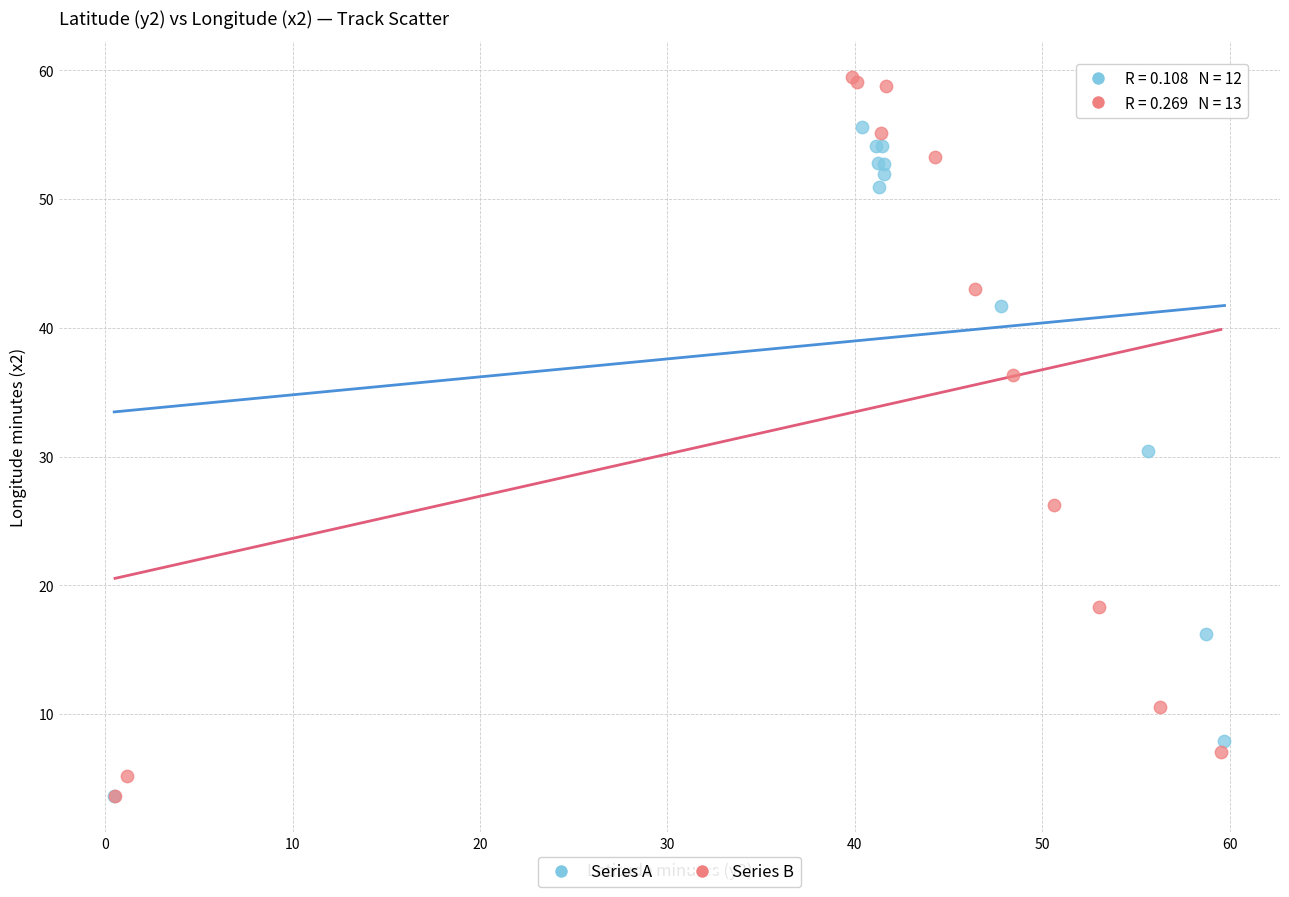

Which series has the largest Y range (max minus min)?

Series B